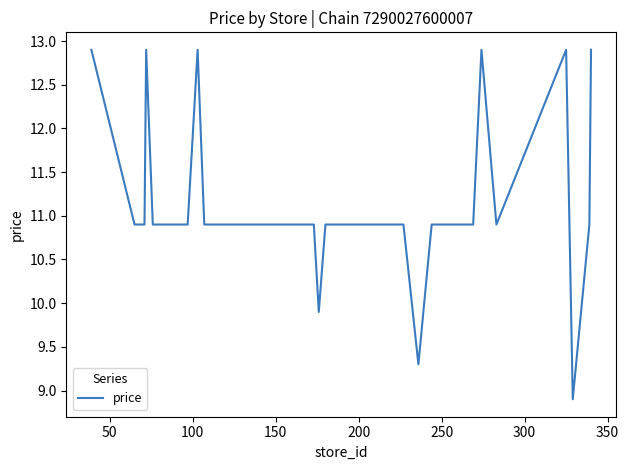

What is the greatest value displayed?

12.9